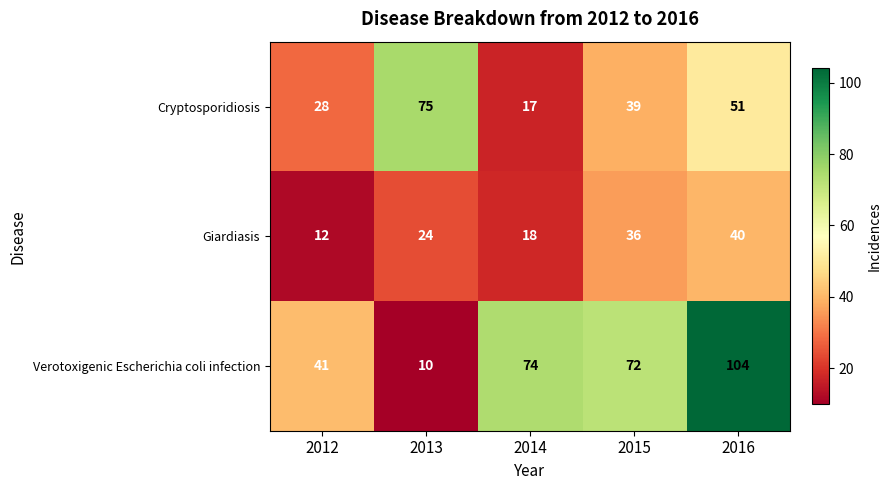

Reading left to right, extract all data points from this chart.

Cryptosporidiosis: 28	75	17	39	51
Giardiasis: 12	24	18	36	40
Verotoxigenic Escherichia coli infection: 41	10	74	72	104